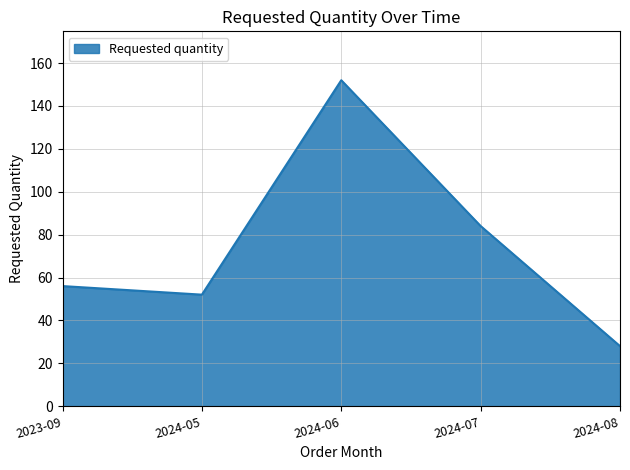

List the labels in order of value, smallest first.

2024-08, 2024-05, 2023-09, 2024-07, 2024-06